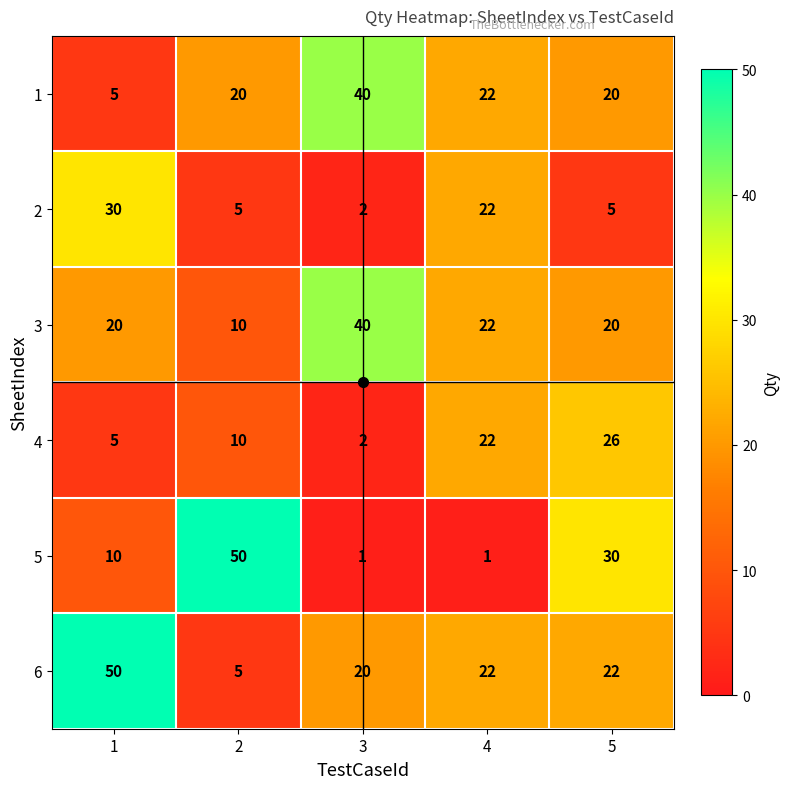

Between 1 and 4, which series saw the biggest shift?

6